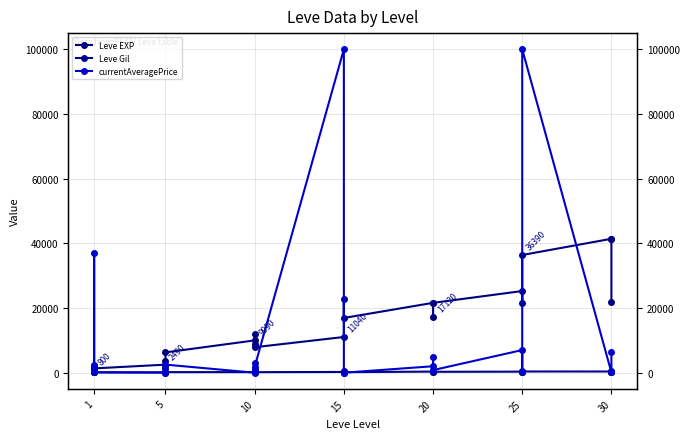

At which category does currentAveragePrice reach its first local valley?

5